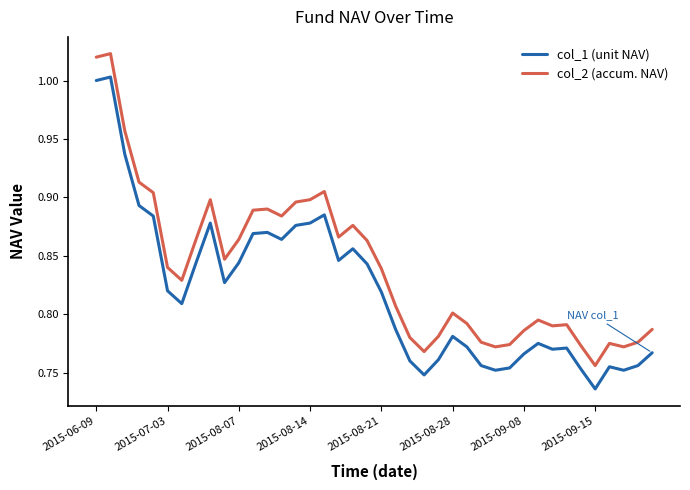

List the series in order of their peak value, lowest first.

col_1 (unit NAV), col_2 (accum. NAV)